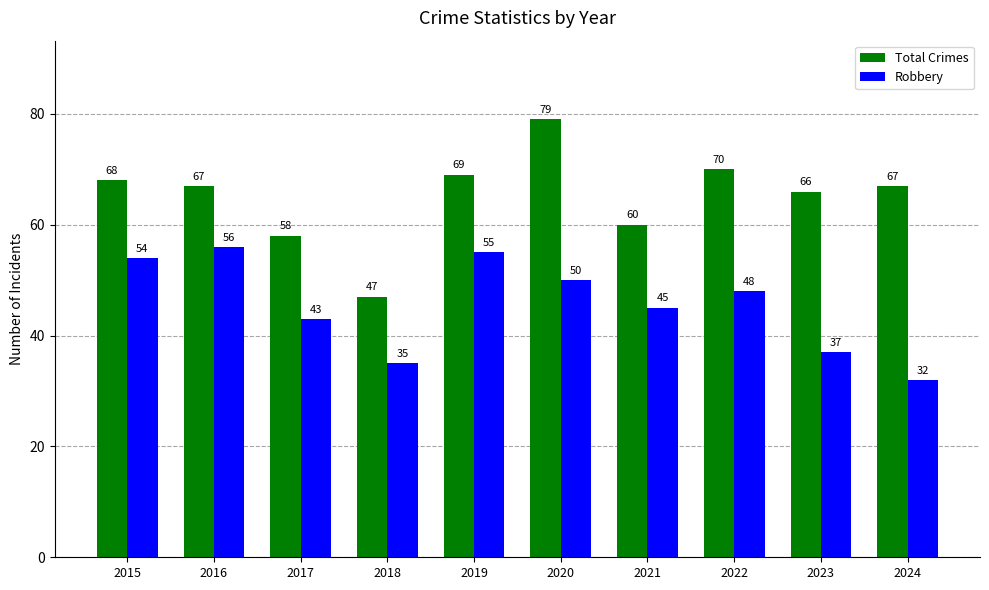

What is the lowest value of the Total Crimes series?

47